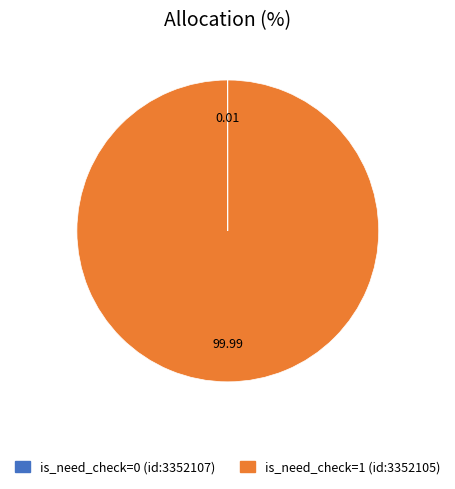

True or false: is_need_check=1 (id:3352105) accounts for 100% of the total.

True